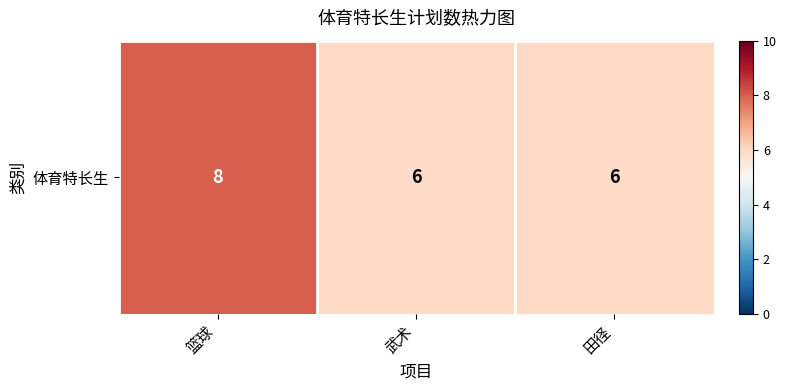

List the labels in order of value, largest first.

篮球, 武术, 田径